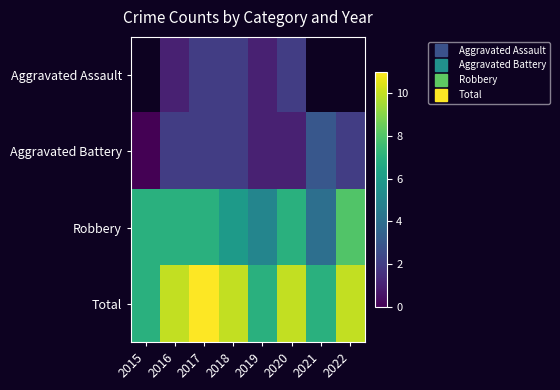

How many values in the Aggravated Battery series are below 2?

3